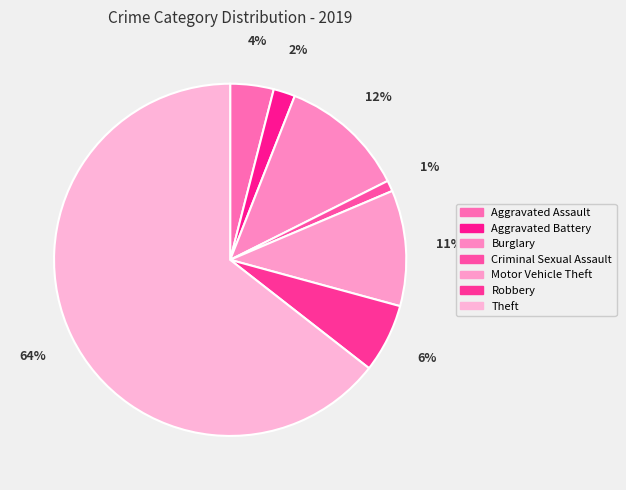

What is the majority slice?

Theft